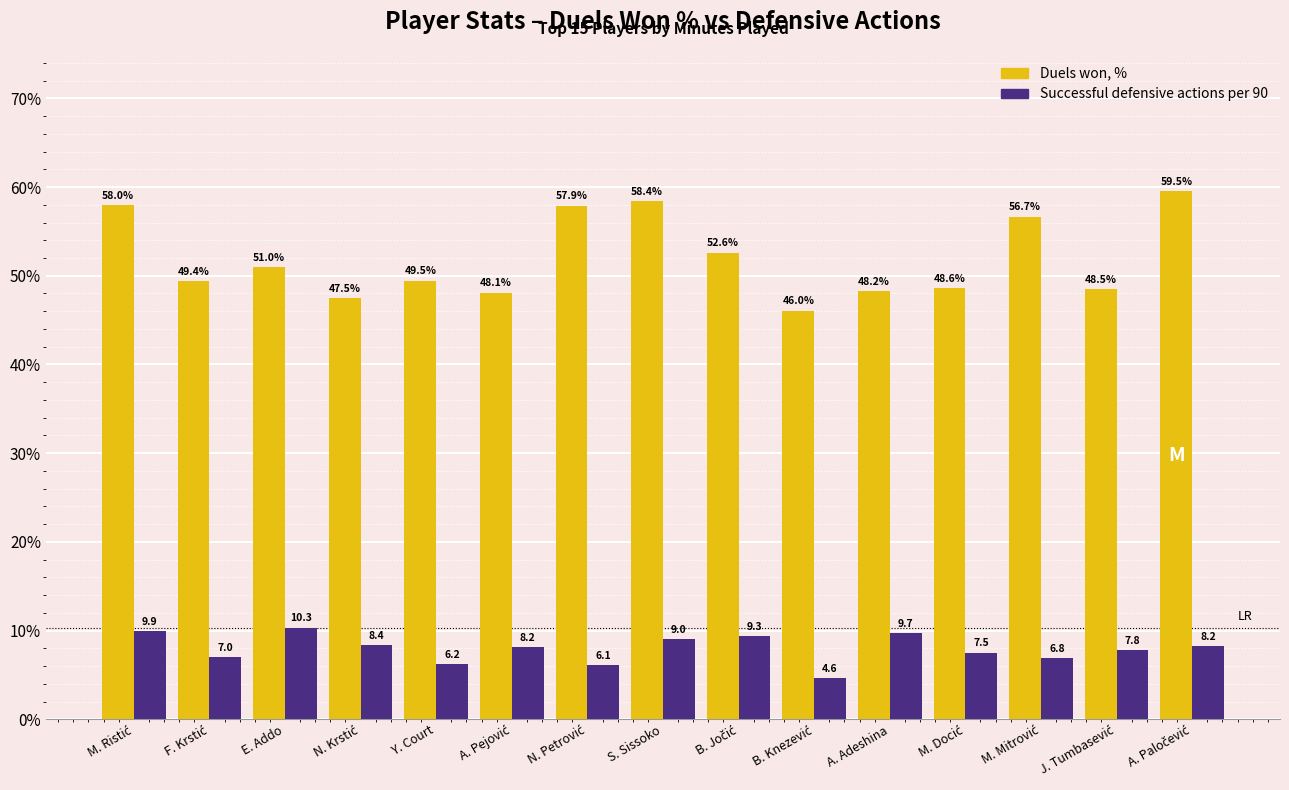

How many distinct data groups are displayed?

2